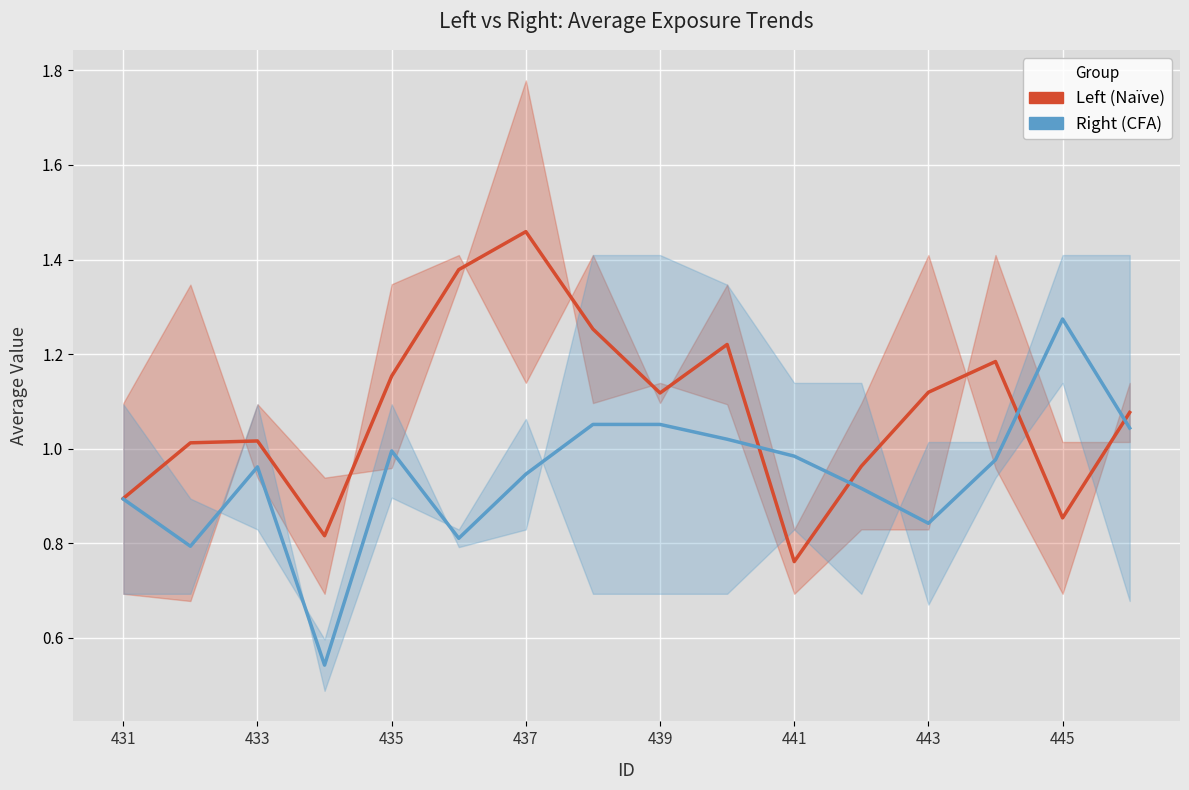

Between 9 and 443, which is larger?

443